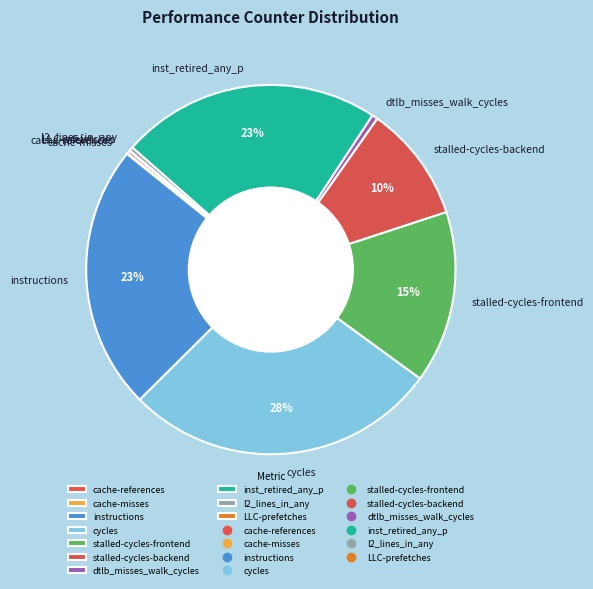

The dtlb_misses_walk_cycles slice represents 9% of the pie. True or false?

False